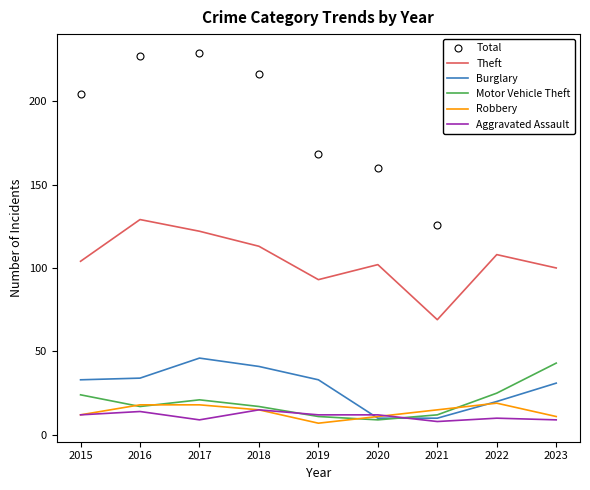

Reading left to right, extract all data points from this chart.

Total: 2015=204	2016=227	2017=229	2018=216	2019=168	2020=160	2021=126	2022=196	2023=207
Theft: 2015=104	2016=129	2017=122	2018=113	2019=93	2020=102	2021=69	2022=108	2023=100
Burglary: 2015=33	2016=34	2017=46	2018=41	2019=33	2020=10	2021=10	2022=20	2023=31
Motor Vehicle Theft: 2015=24	2016=17	2017=21	2018=17	2019=11	2020=9	2021=12	2022=25	2023=43
Robbery: 2015=12	2016=18	2017=18	2018=15	2019=7	2020=11	2021=15	2022=19	2023=11
Aggravated Assault: 2015=12	2016=14	2017=9	2018=15	2019=12	2020=12	2021=8	2022=10	2023=9